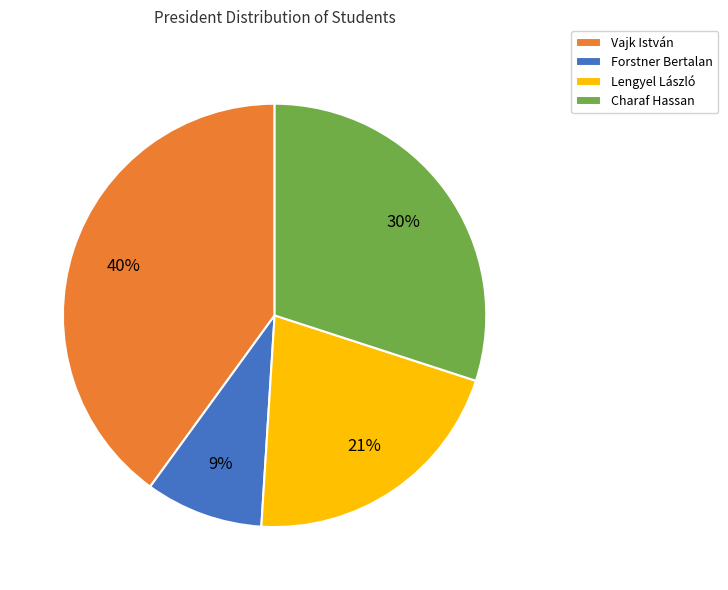

How many slices are in this pie chart?

4